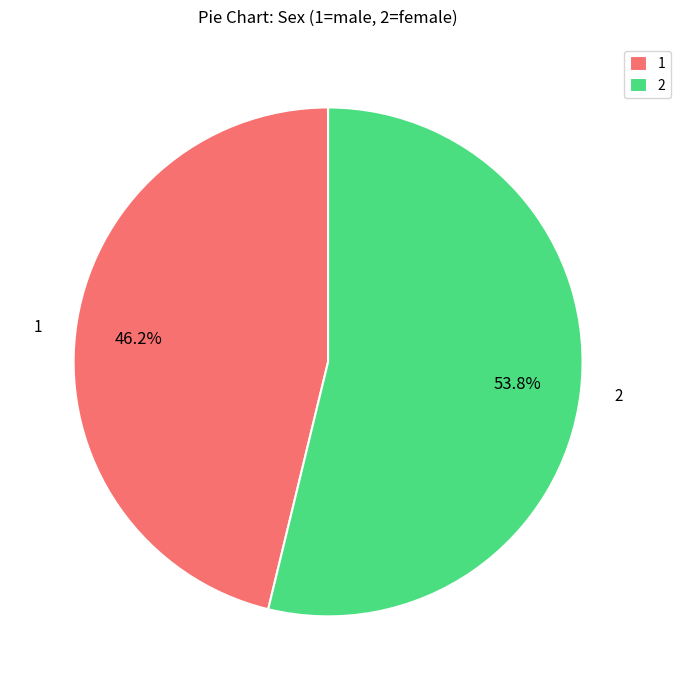

Does any single category account for the majority?

Yes